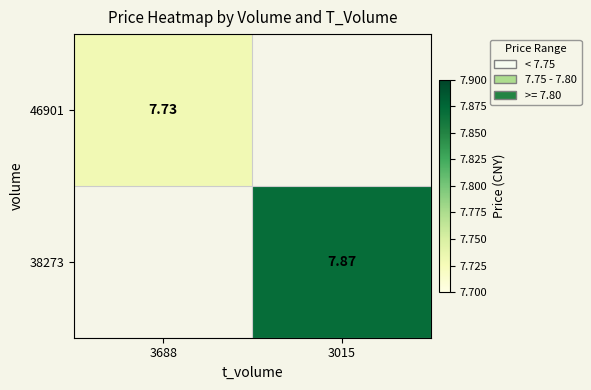

What is the highest value of the 38273 series?

7.9